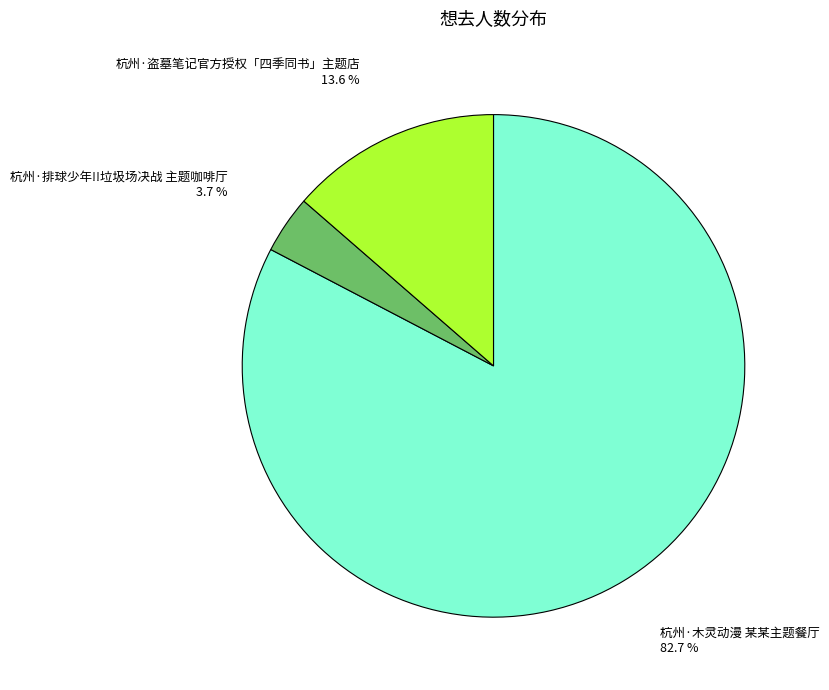

Between 杭州·木灵动漫 某某主题餐厅 and 杭州·排球少年!!垃圾场决战 主题咖啡厅, which is larger?

杭州·木灵动漫 某某主题餐厅